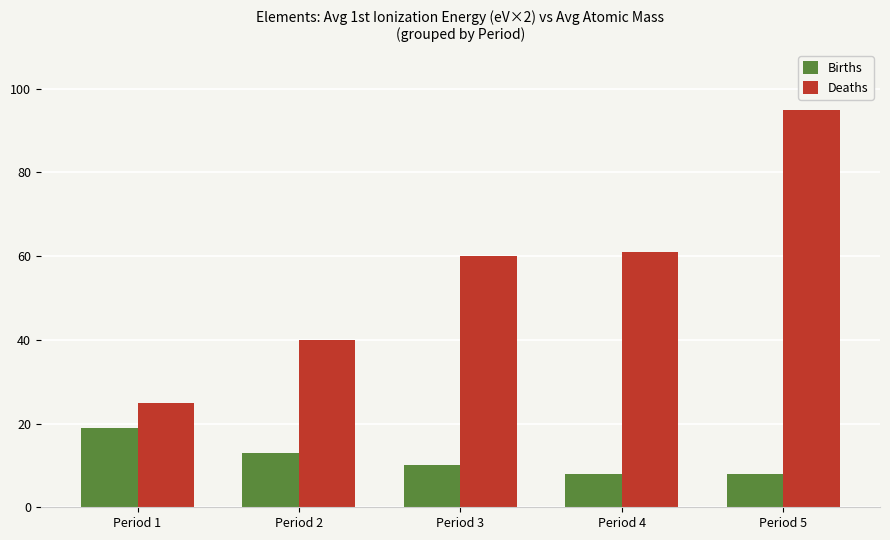

Which series has the largest range (max minus min)?

Deaths